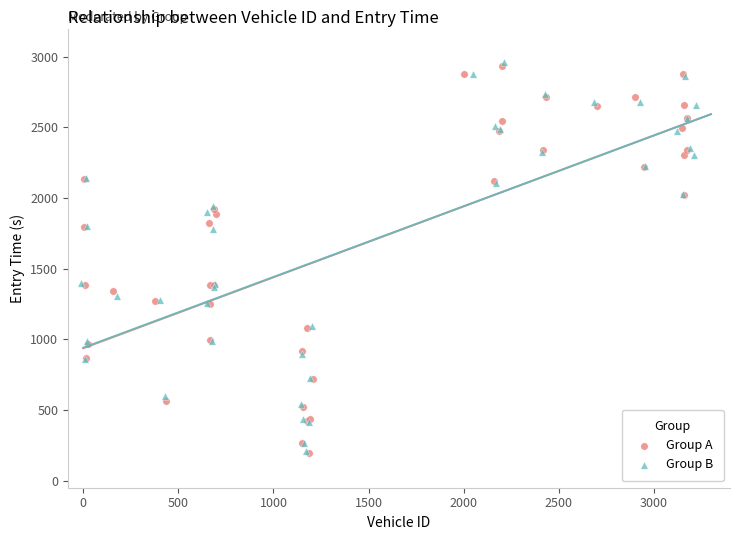

What are all the series names shown in the legend?

Group A, Group B